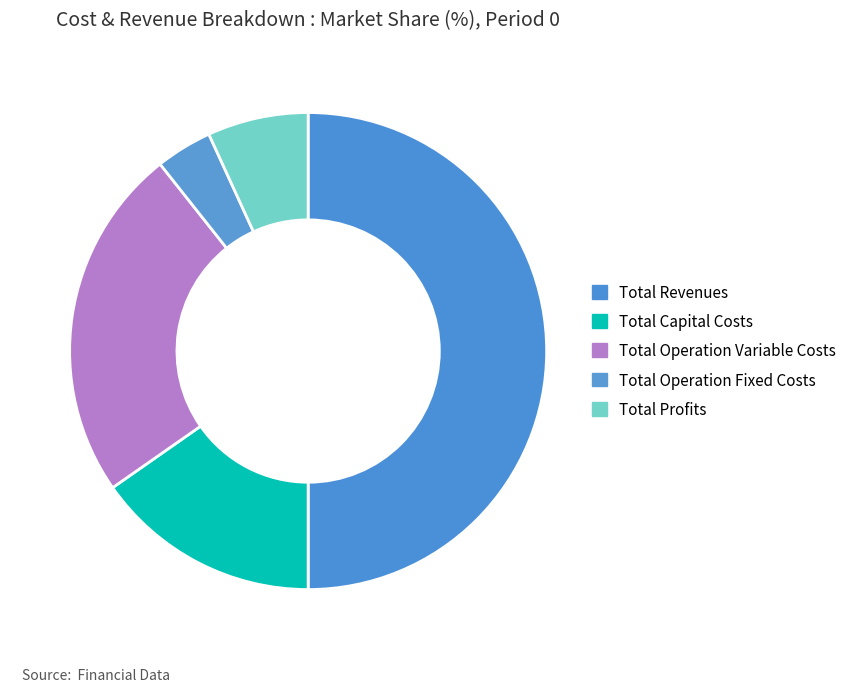

To the nearest percent, what is the difference between the largest and smallest slice percentages?

46%